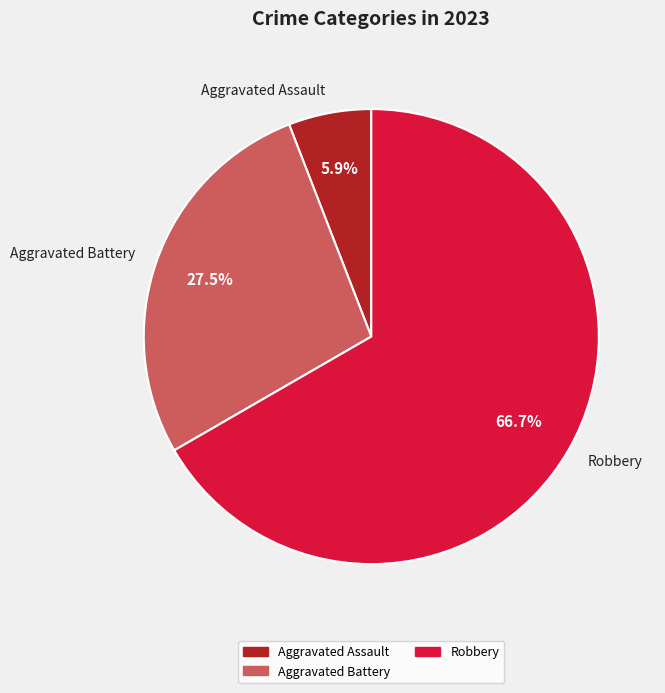

Which category has the smallest portion of the pie?

Aggravated Assault